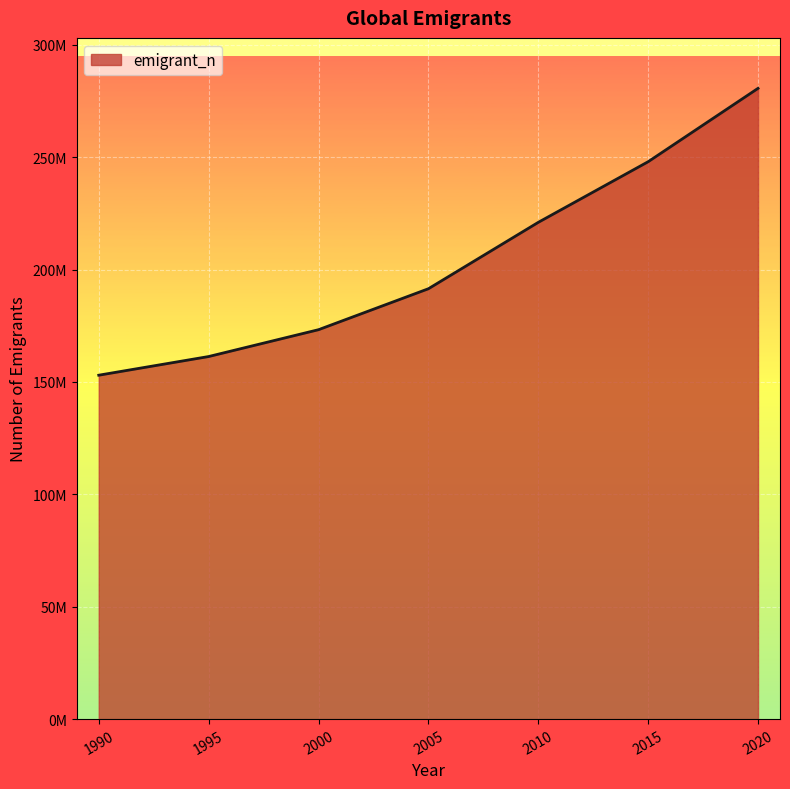

Does the chart display data point markers on the line(s)?

No